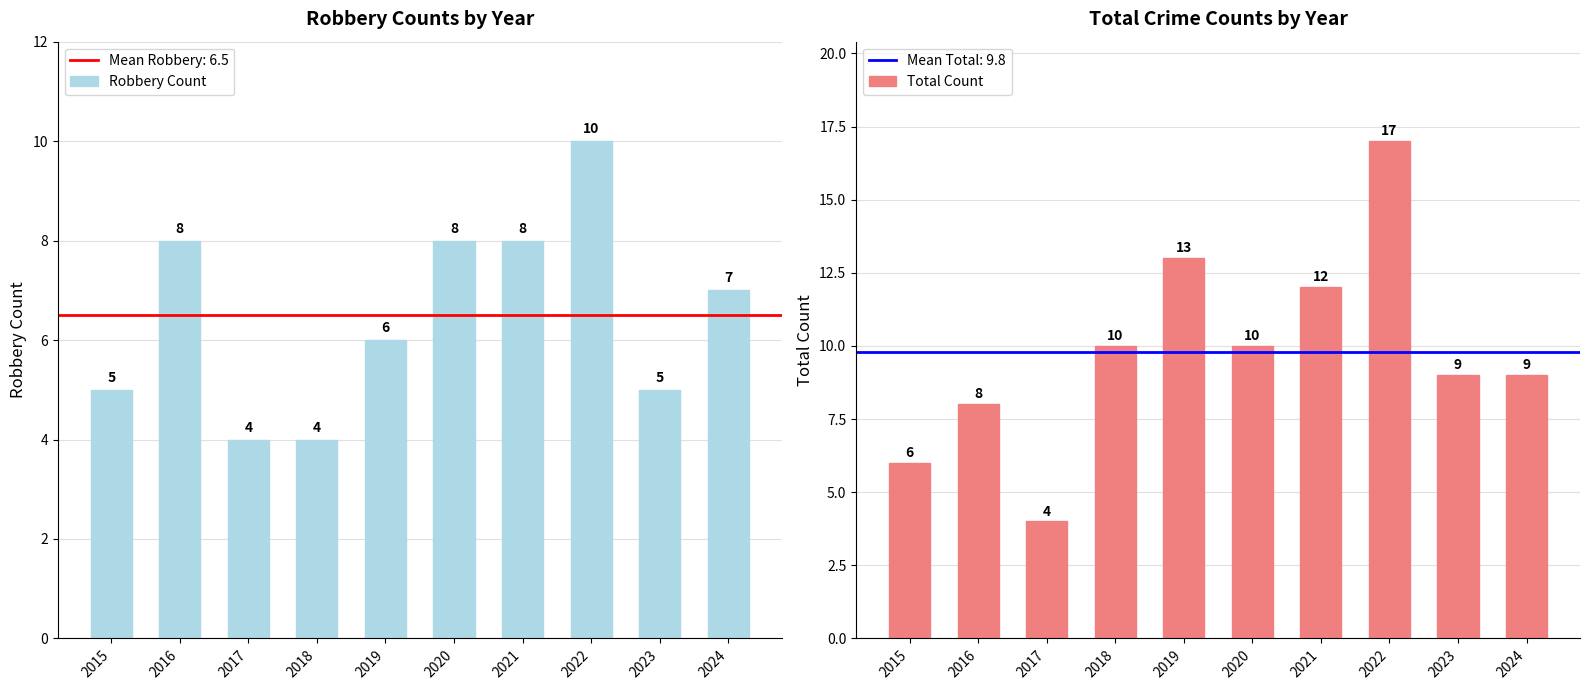

Reading right to left, what are all the values shown in this chart?

Robbery Count: 2024=7	2023=5	2022=10	2021=8	2020=8	2019=6	2018=4	2017=4	2016=8	2015=5
Total Count: 2024=9	2023=9	2022=17	2021=12	2020=10	2019=13	2018=10	2017=4	2016=8	2015=6